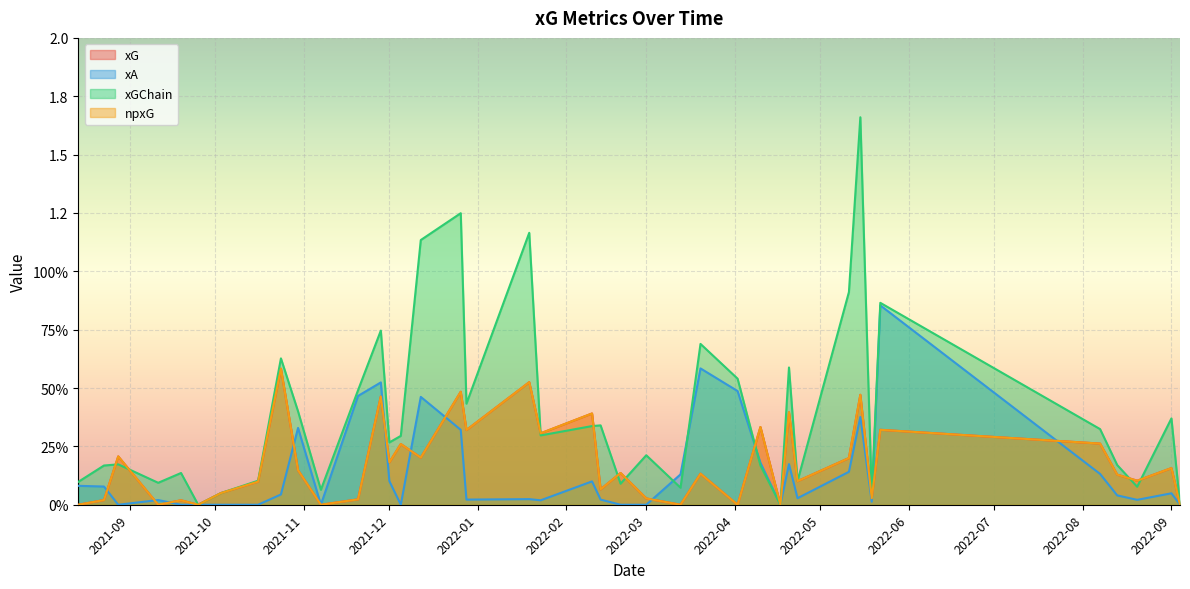

Between which two adjacent categories do npxG and xGChain first intersect?

1 and 2